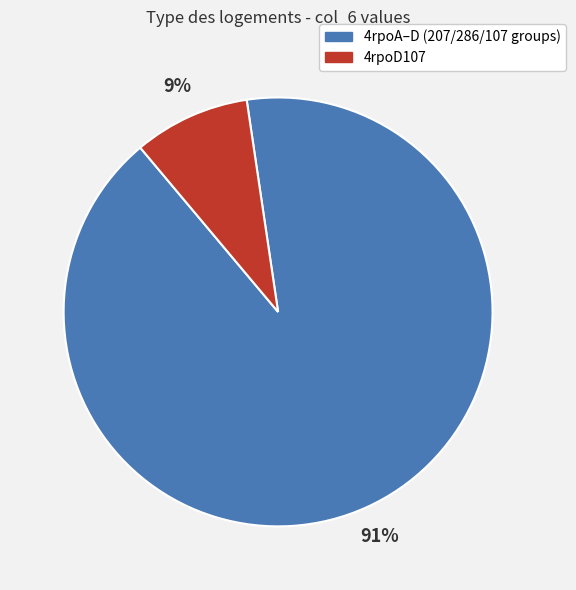

Which has a higher value, 4rpoA–D (207/286/107 groups) or 4rpoD107?

4rpoA–D (207/286/107 groups)